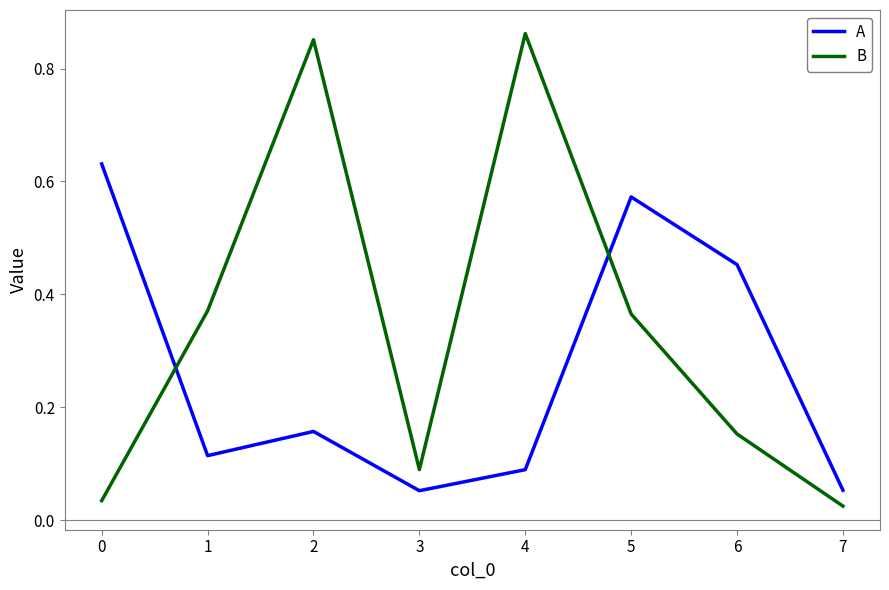

True or false: A and B intersect in this chart.

True